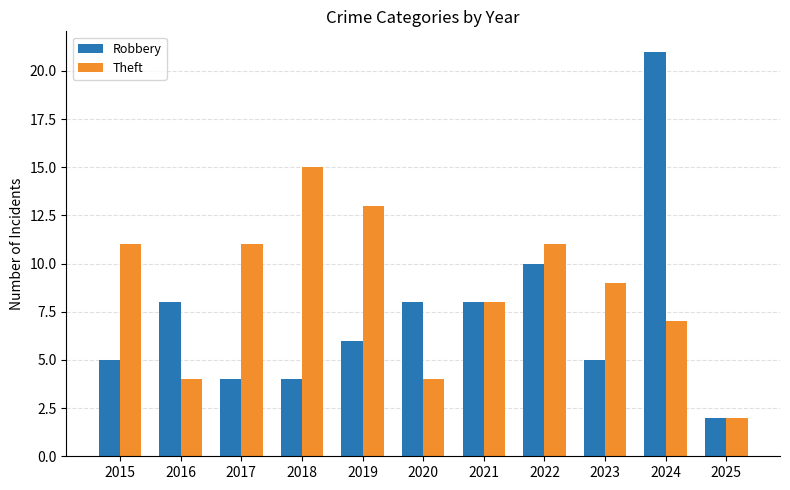

At how many categories does at least one series exceed 18?

1